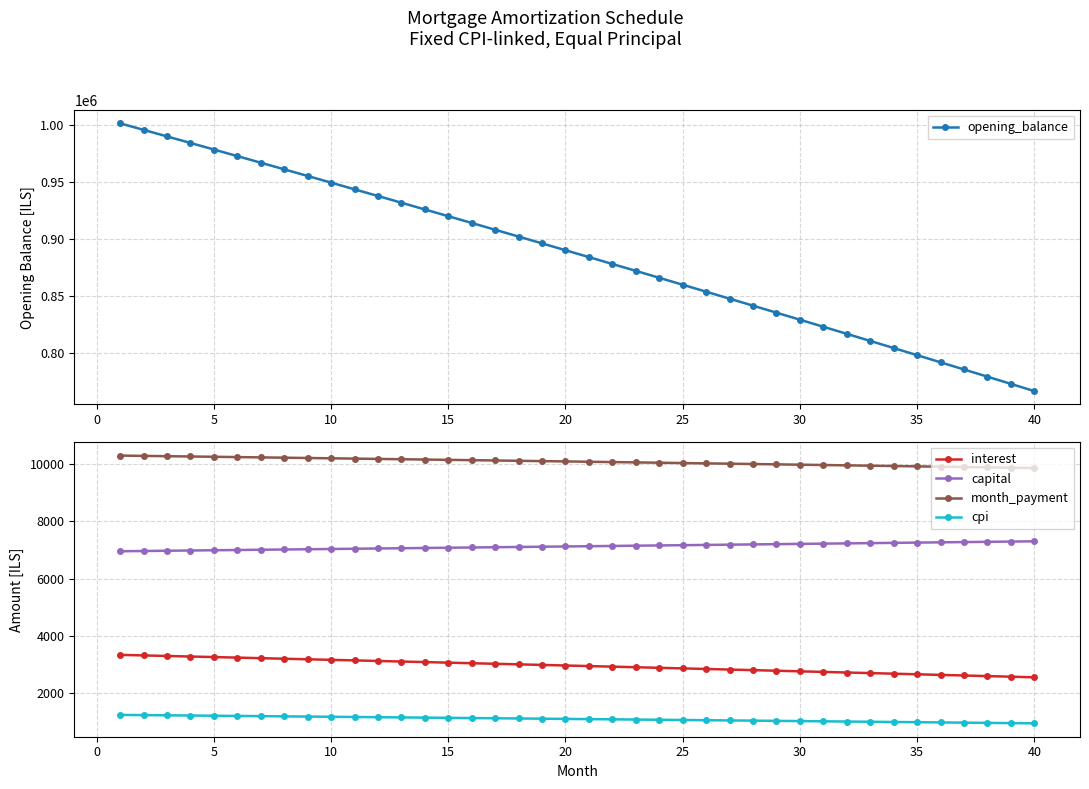

True or false: cpi and month_payment cross at least once.

False